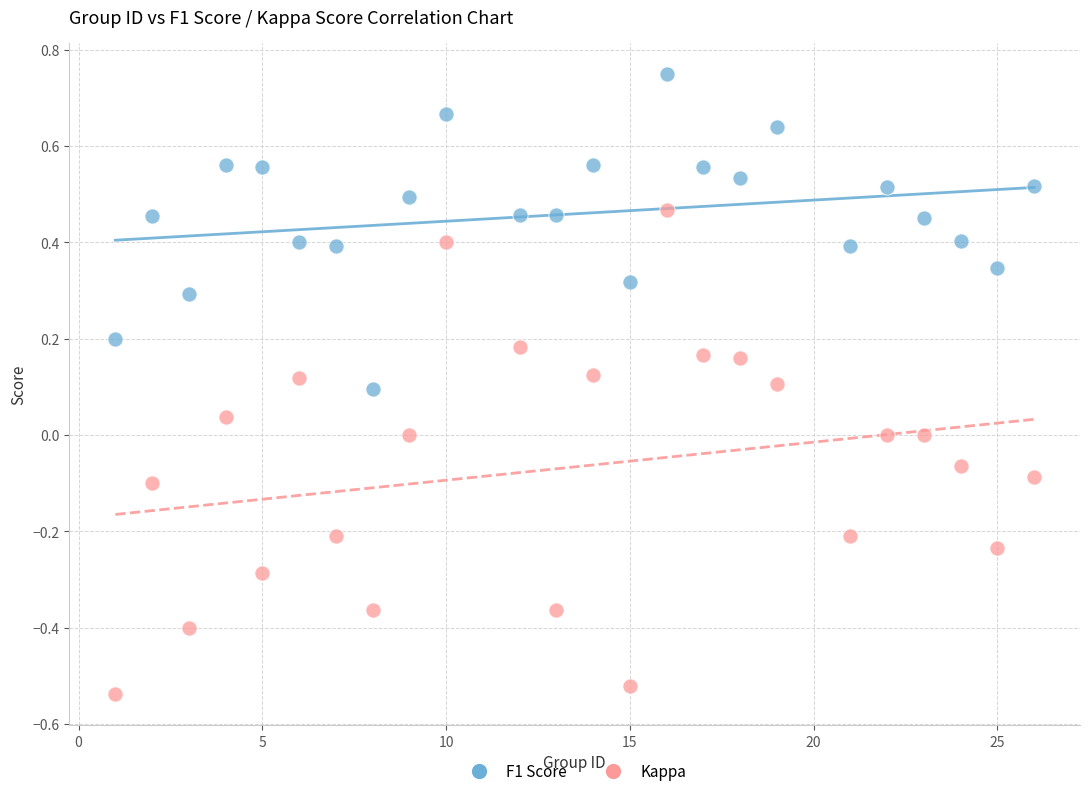

What are all the series names shown in the legend?

F1 Score, Kappa